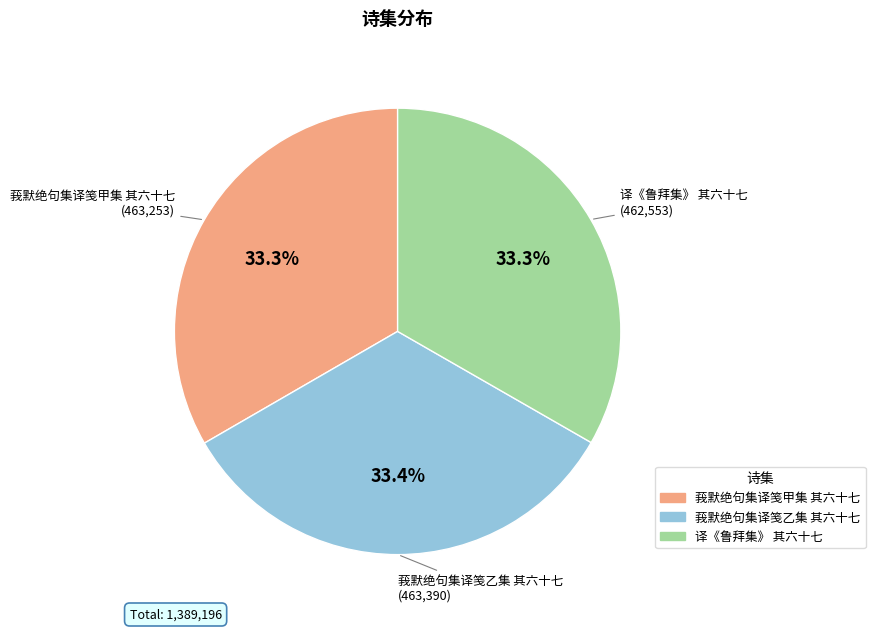

Is 莪默绝句集译笺甲集 其六十七 the majority of the pie?

No